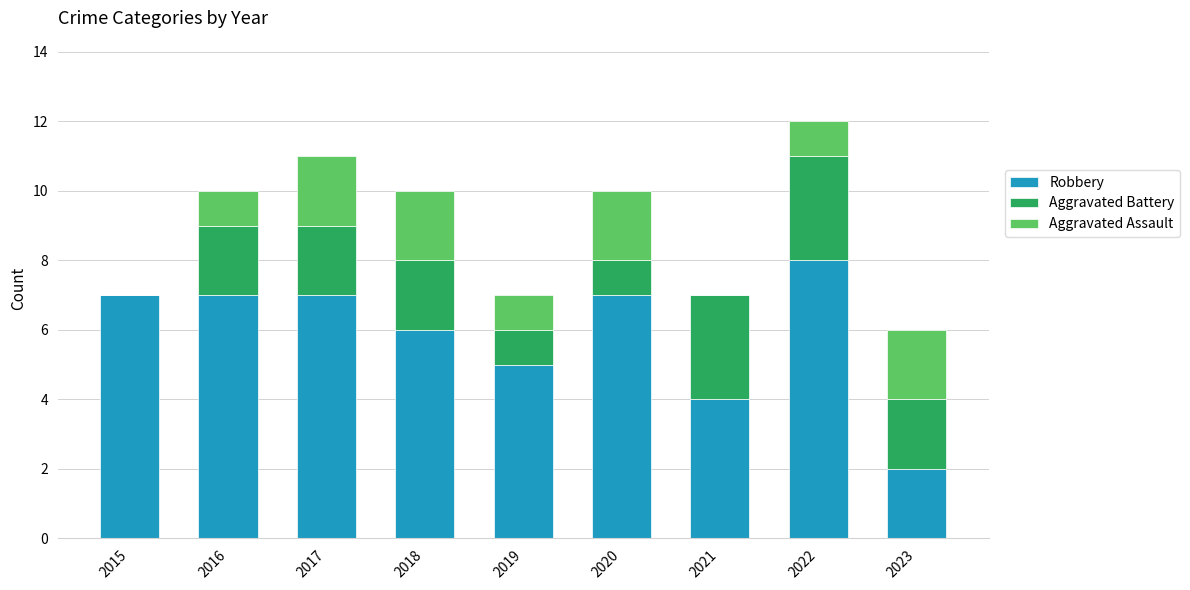

What is the total value across all series at 2021?

7